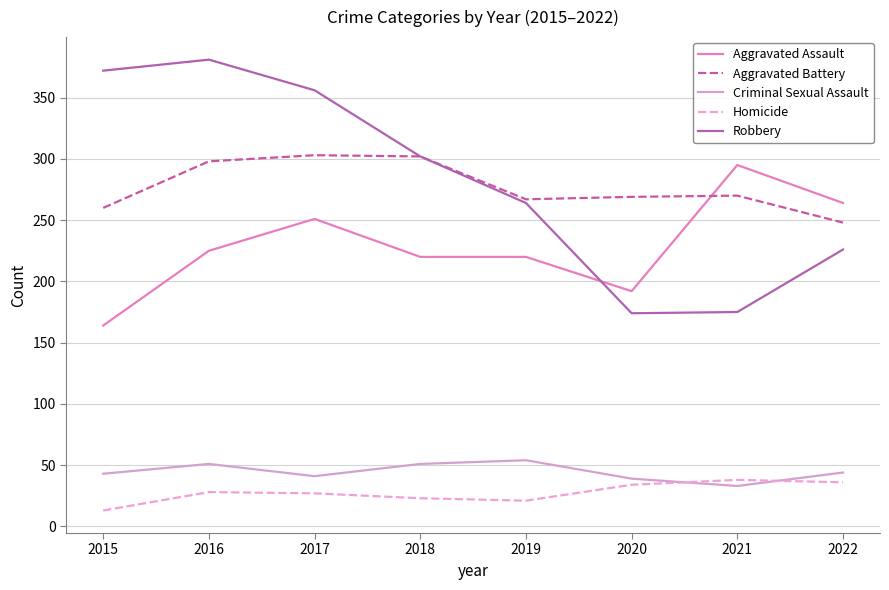

What is the minimum value for Criminal Sexual Assault?

33